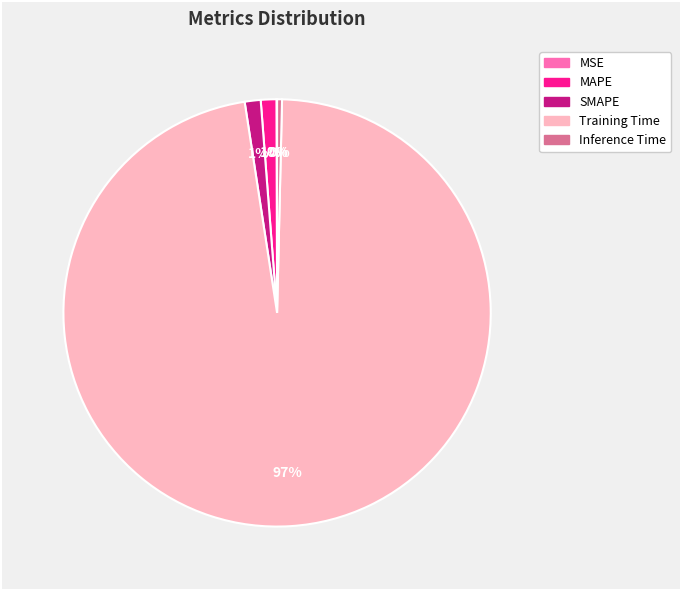

Do Inference Time and Training Time together represent more than half of the pie?

Yes